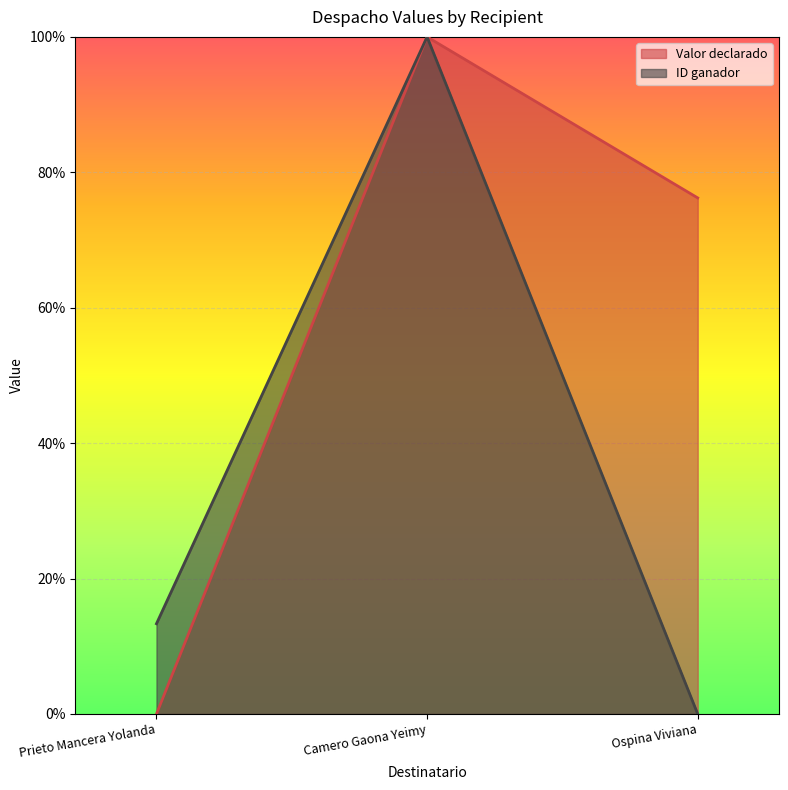

Which series has the largest total across all categories?

Valor declarado